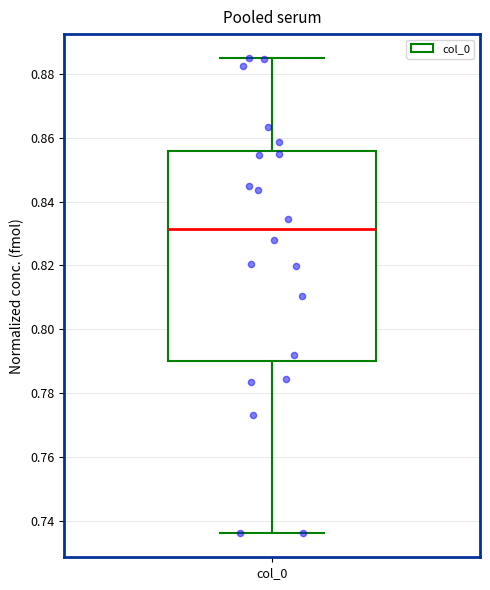

Read this box plot against the y-axis: the position of the median line, the range covered by the box, and the ends of both whiskers. The values are not printed on the chart, so give them approximately, as read against the axis.

median 0.832, box 0.790 to 0.856, whiskers 0.736 to 0.886